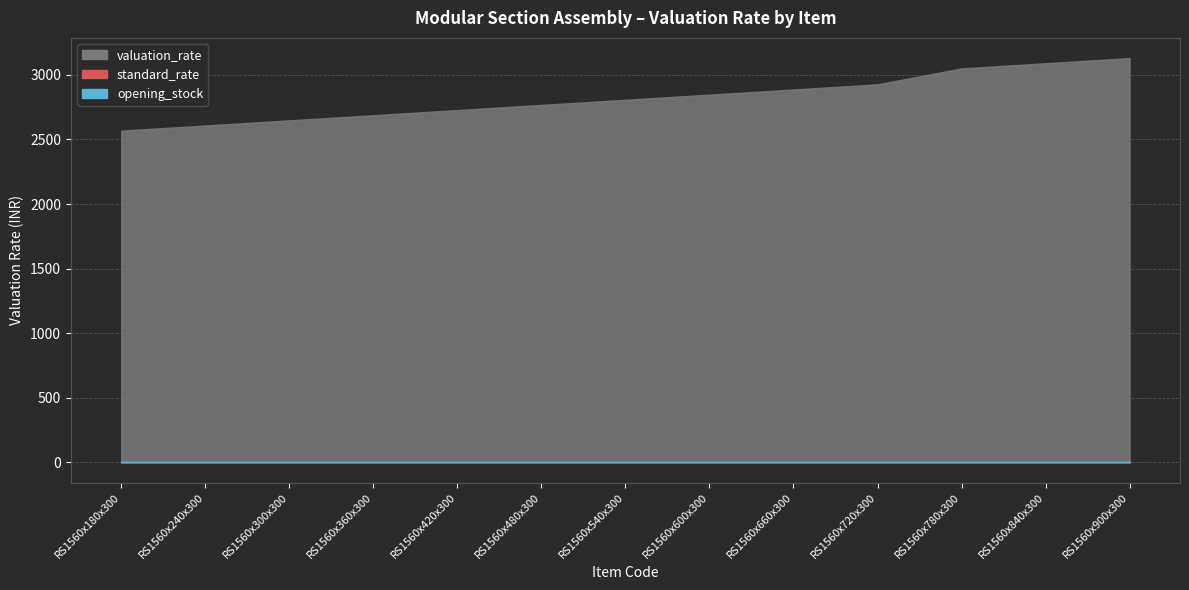

True or false: valuation_rate and standard_rate intersect in this chart.

False